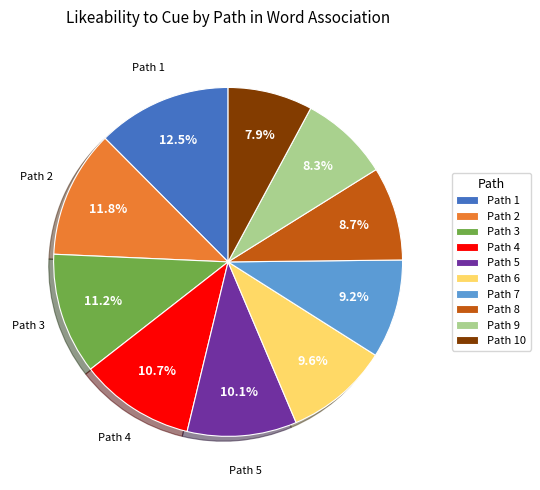

Is there any slice that represents more than half of the pie?

No